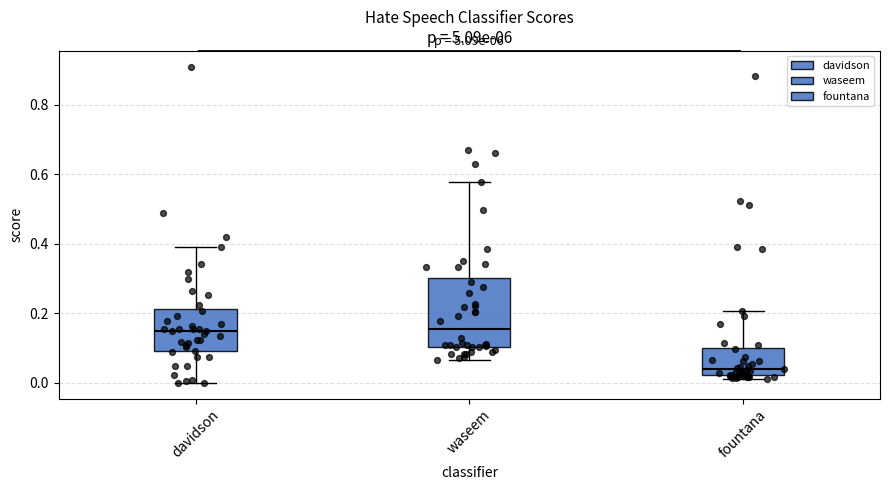

Reading left to right, read every box against the y-axis: the position of its median line, the range the box covers, and the ends of its whiskers. The values are not printed on the chart, so give them approximately, as read against the axis.

davidson: median 0.16, box 0.10 to 0.22, whiskers 0.00 to 0.40
waseem: median 0.16, box 0.10 to 0.30, whiskers 0.06 to 0.58
fountana: median 0.04, box 0.02 to 0.10, whiskers 0.02 (just below the box's lower edge) to 0.20